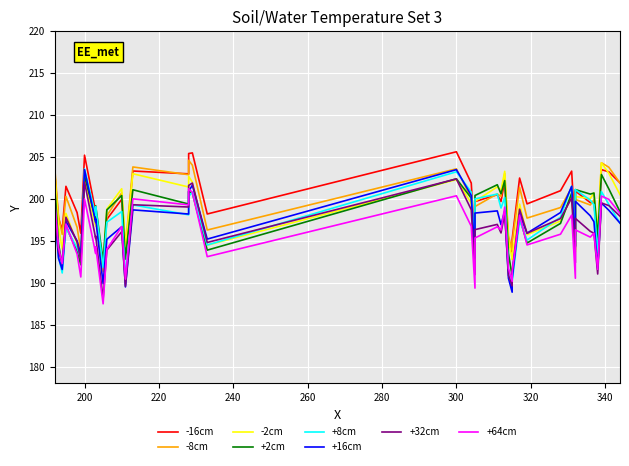

The value at 21 is 201. True or false?

True